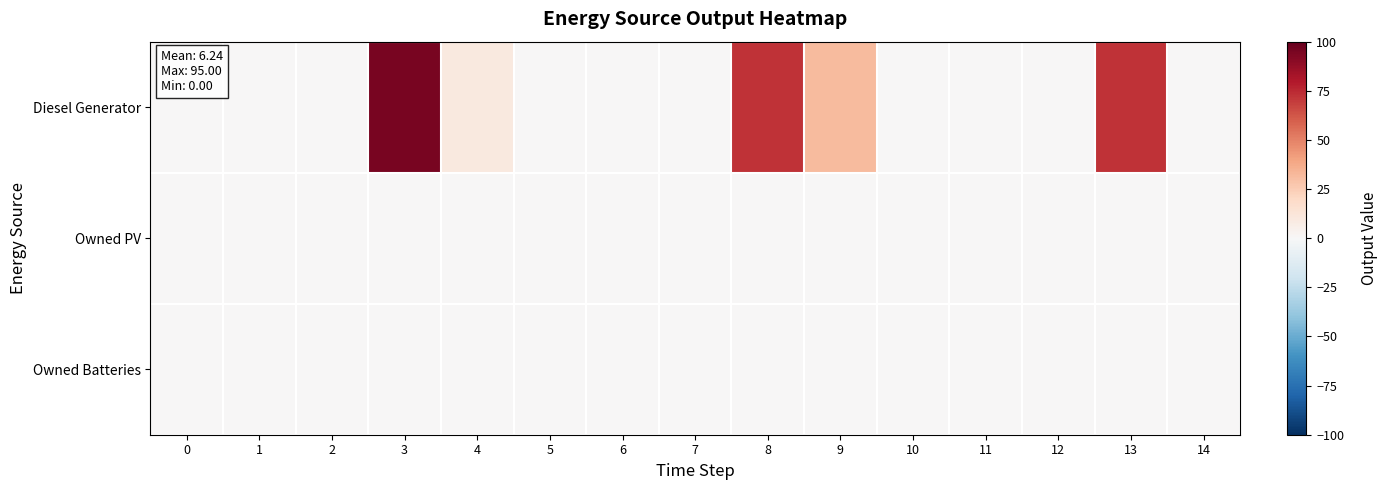

How many data points does each series have?

15